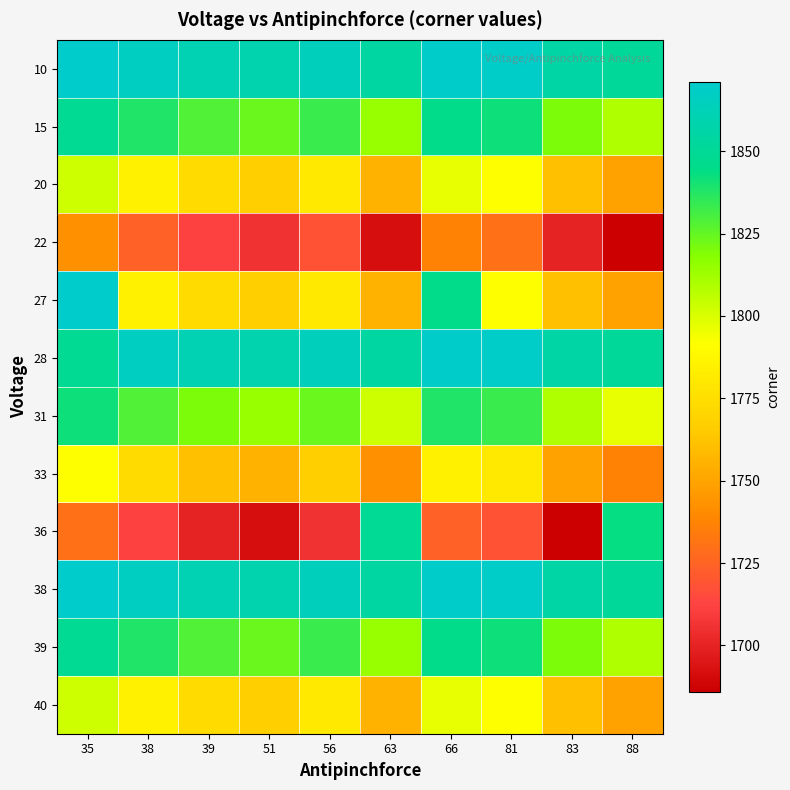

Which series has the largest total across all categories?

10